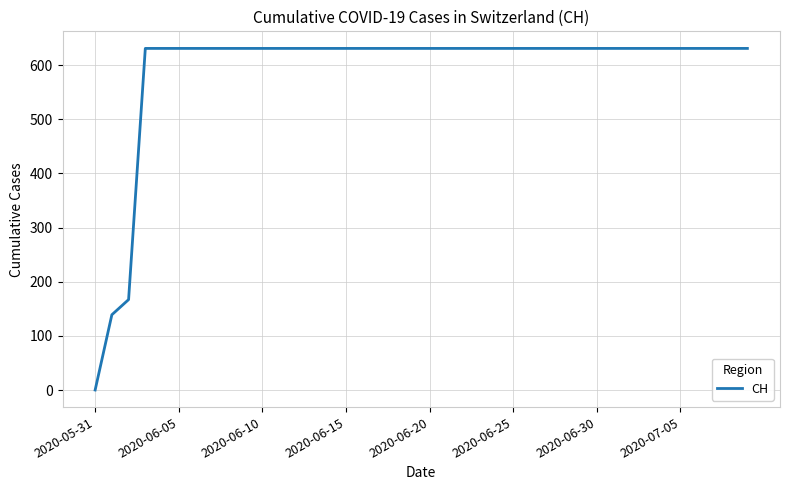

What is the difference between the maximum and minimum values?

631